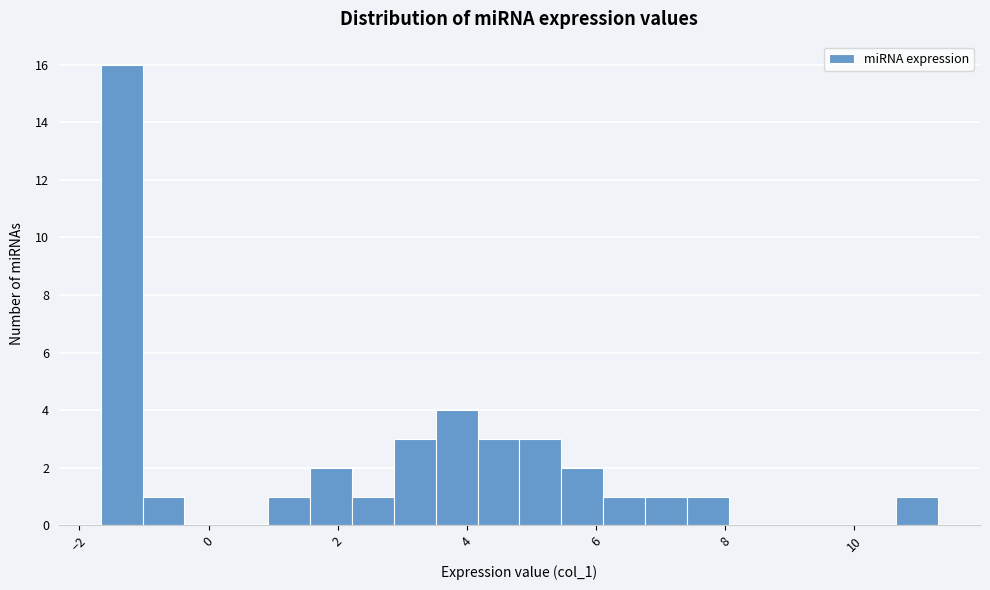

Read against the x-axis, roughly where is the centre of the tallest bar?

-1.4